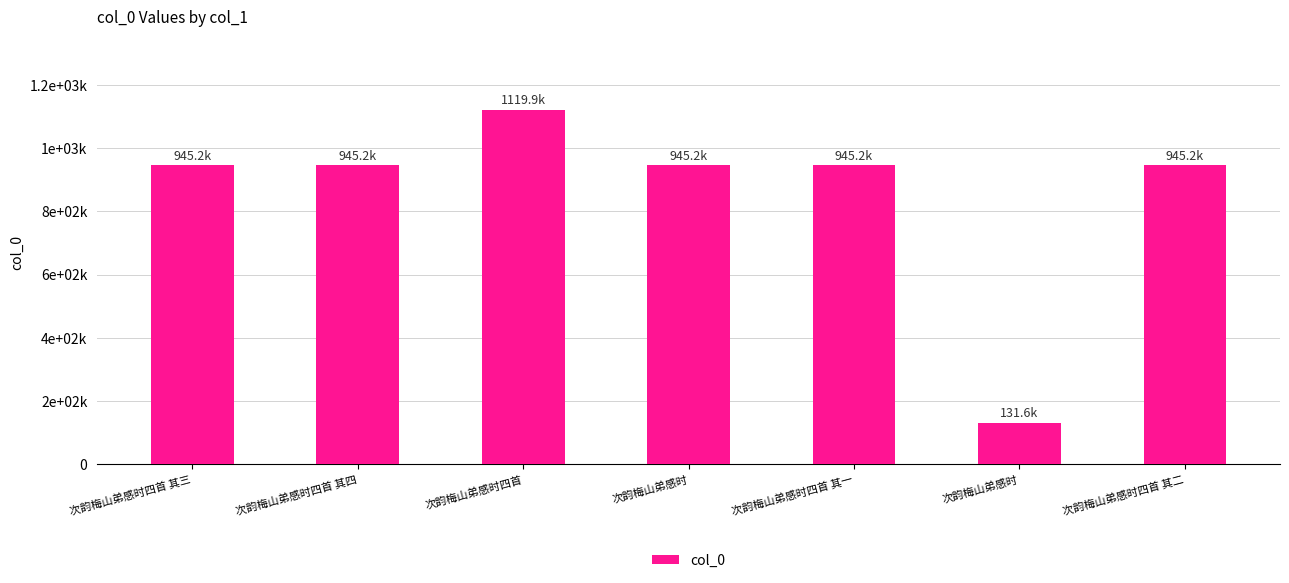

Read the value at 次韵梅山弟感时四首 其一, to the nearest 10.

945180